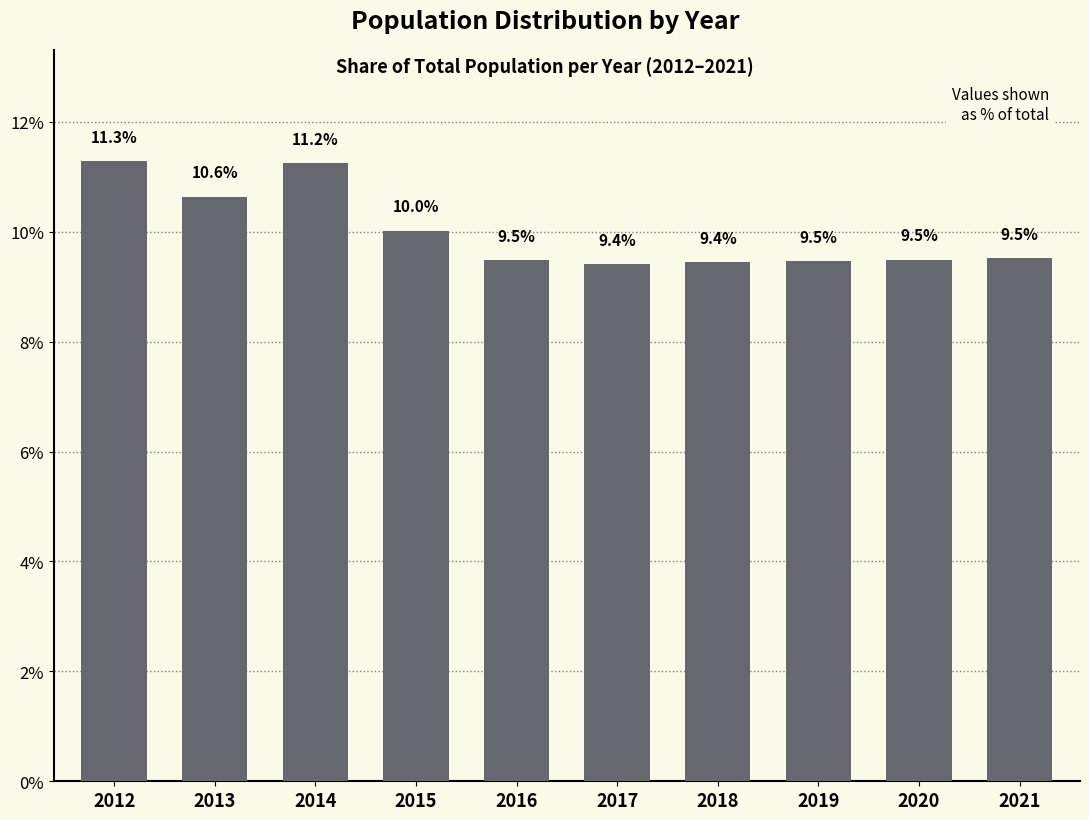

Count the number of data series in this chart.

1